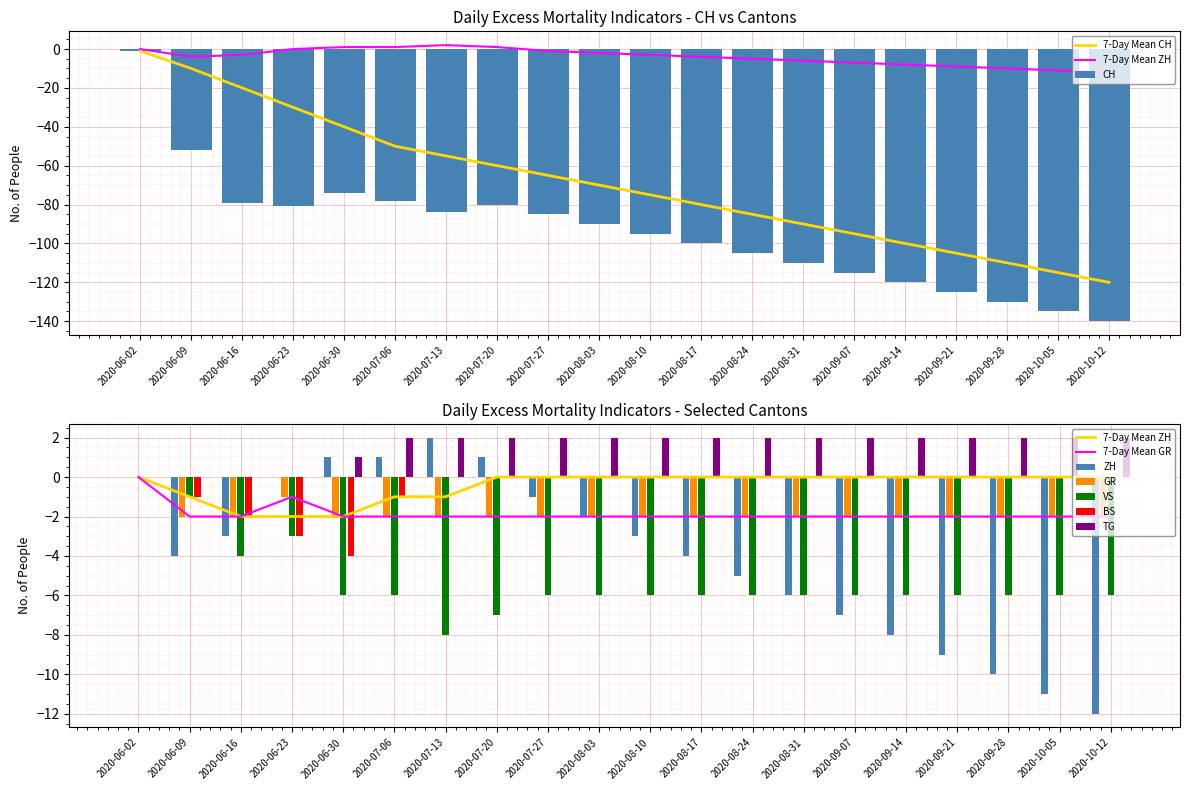

At which label is ZH closest to -5?

2020-08-24